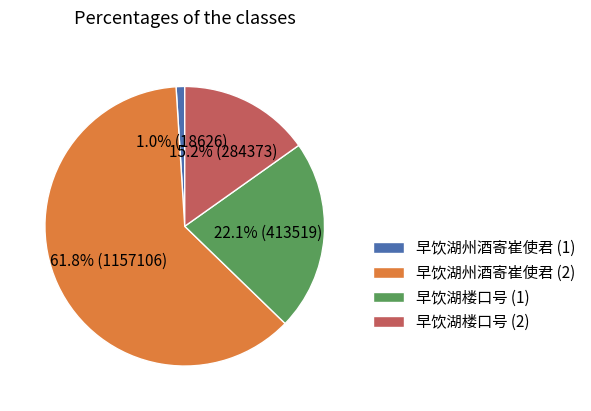

What is the majority slice?

早饮湖州酒寄崔使君 (2)